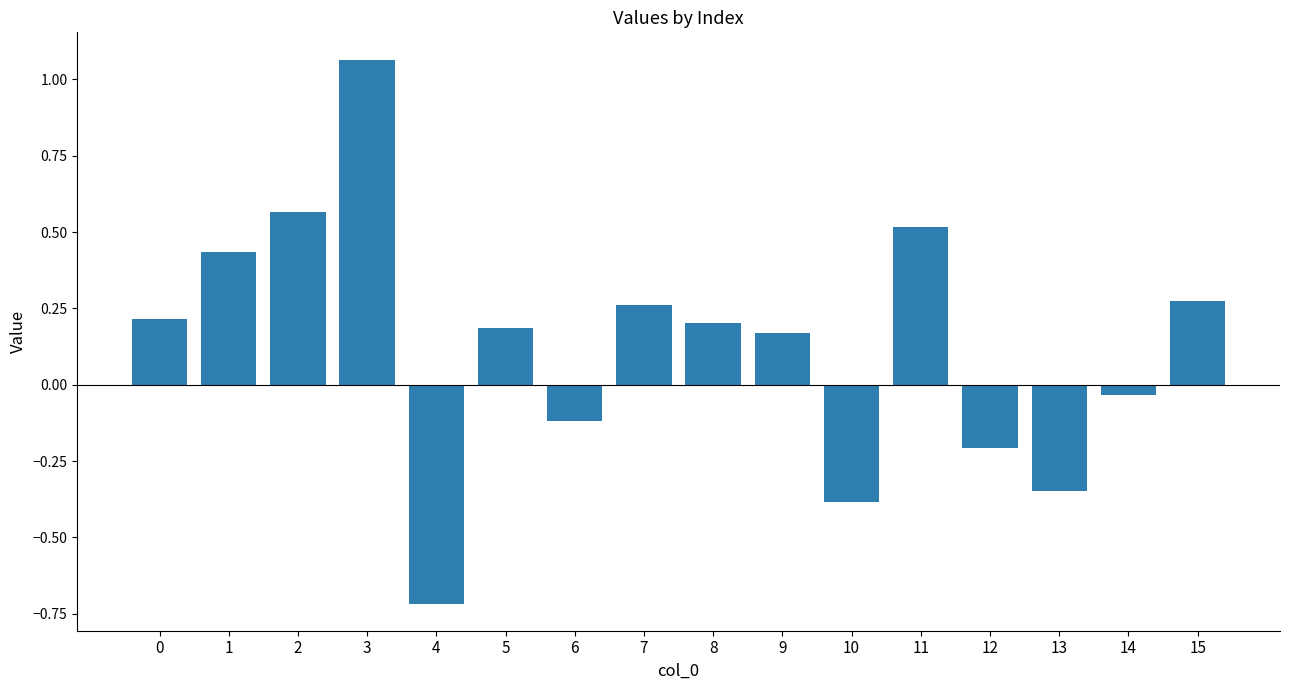

The value at 13 is -0.2. True or false?

False